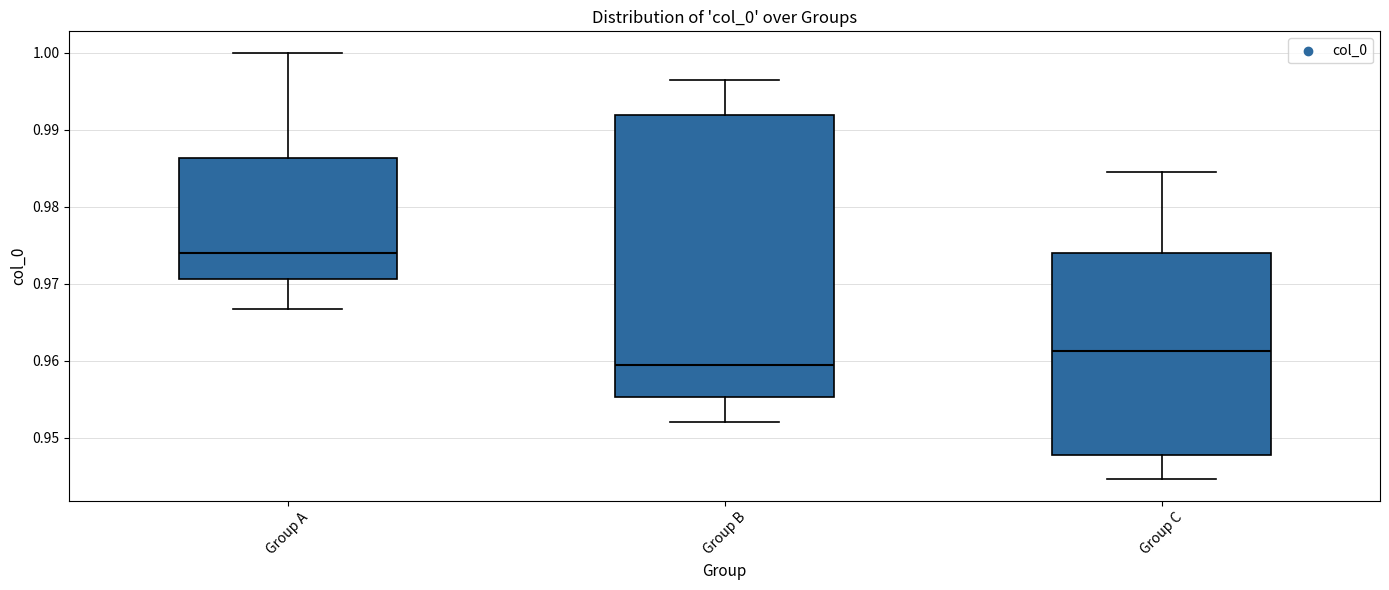

Where is the lower edge of the box for Group C on the y-axis? The values are not printed on the chart, so give them approximately, as read against the axis.

0.948